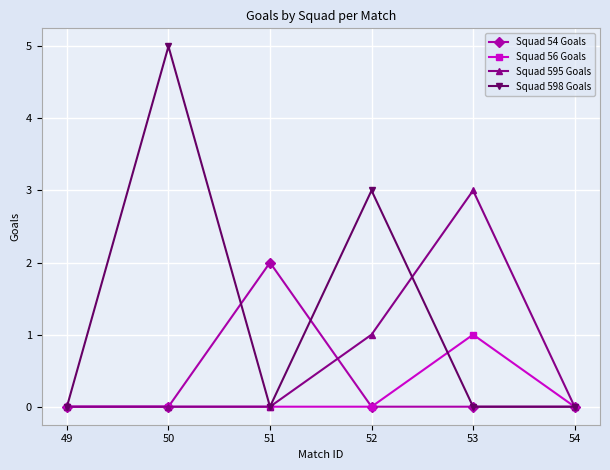

Which series has the widest spread of values?

Squad 598 Goals